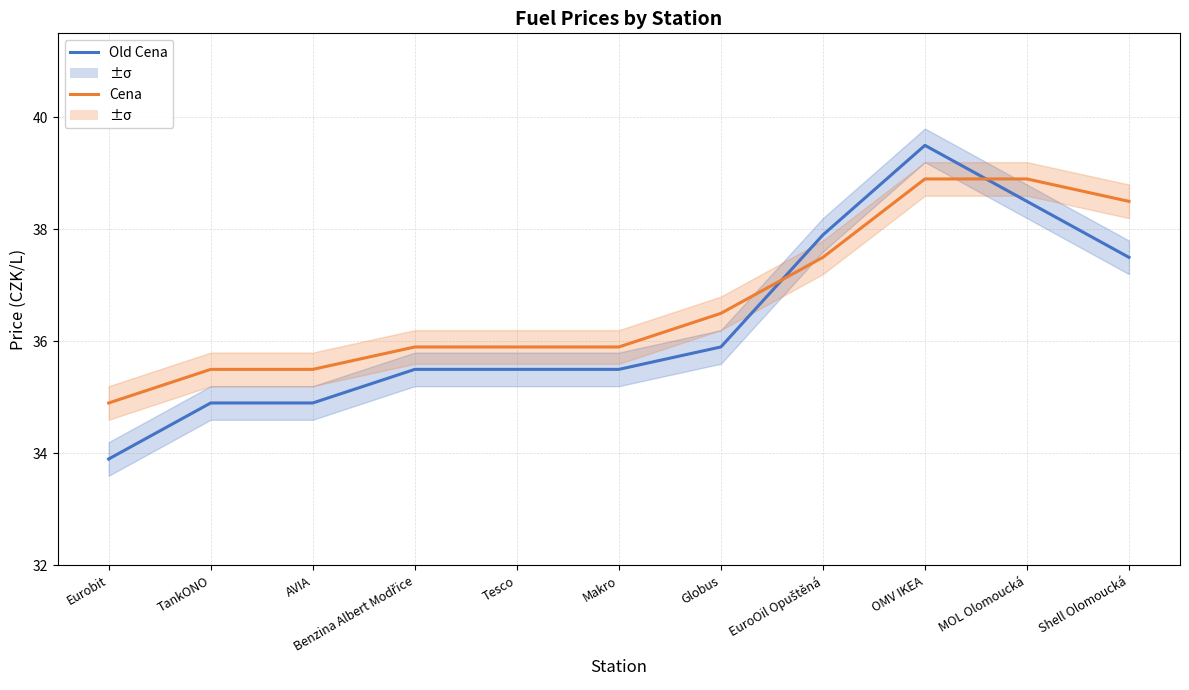

True or false: Old Cena and Cena intersect in this chart.

True